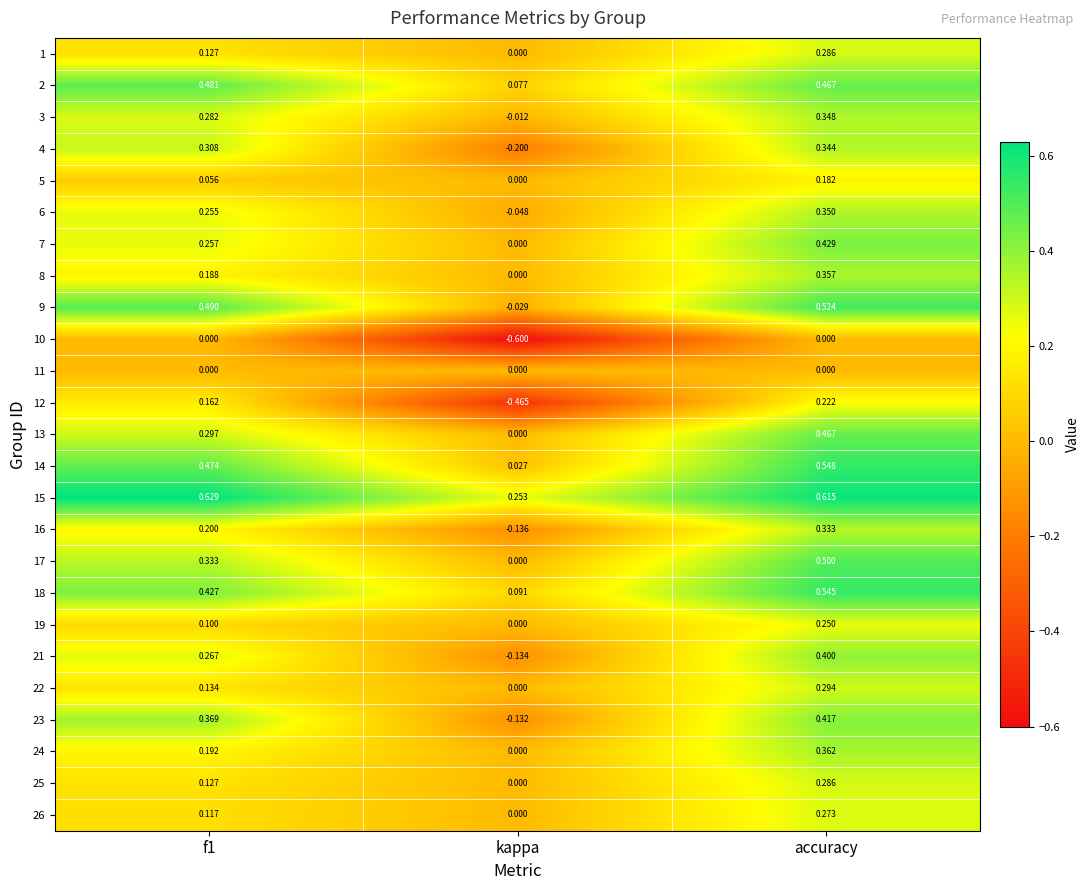

Which label corresponds to the smallest value in the chart?

kappa